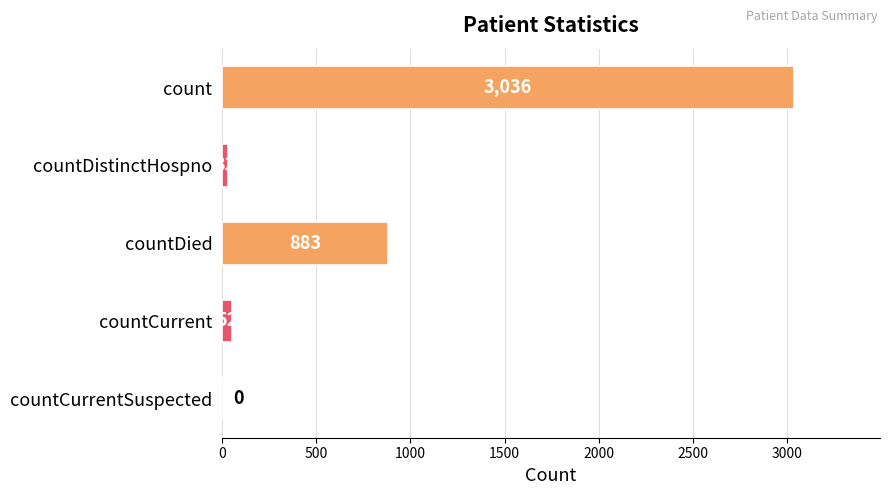

Are the bars horizontal?

Yes